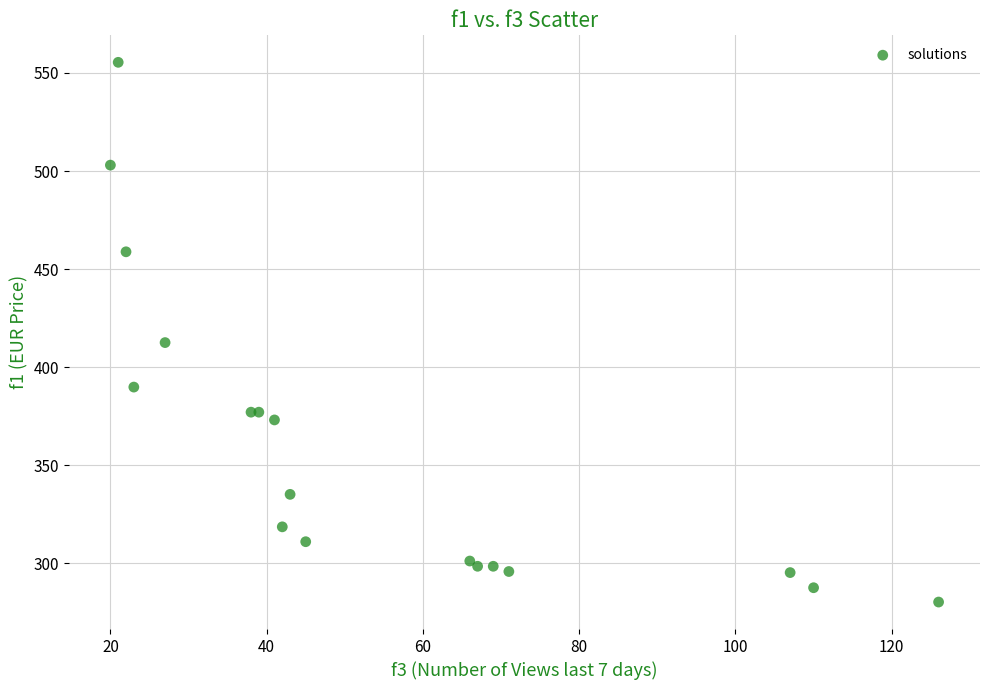

What Y value in the scatter plot is closest to 417?

412.5